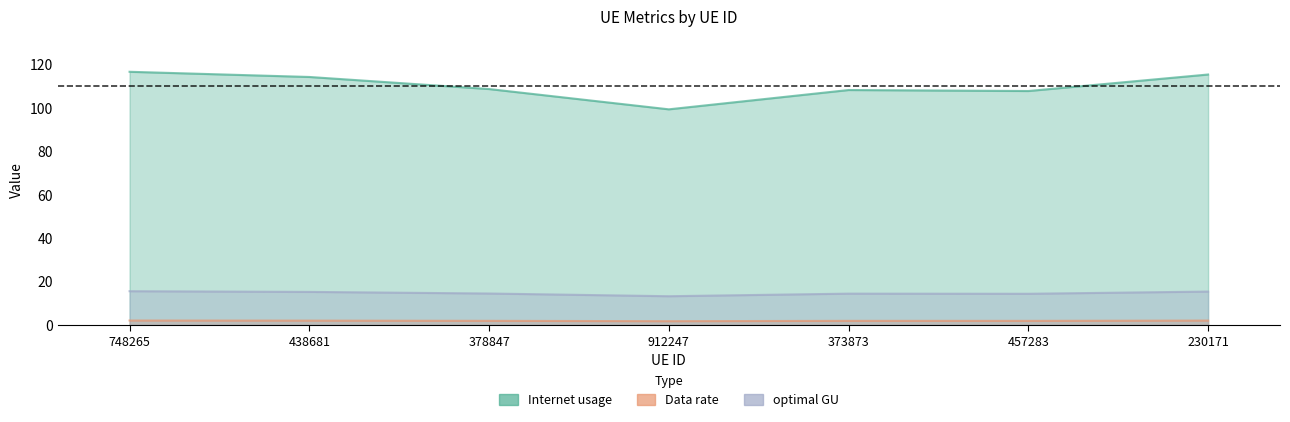

How many values in the optimal GU series are below 14?

1